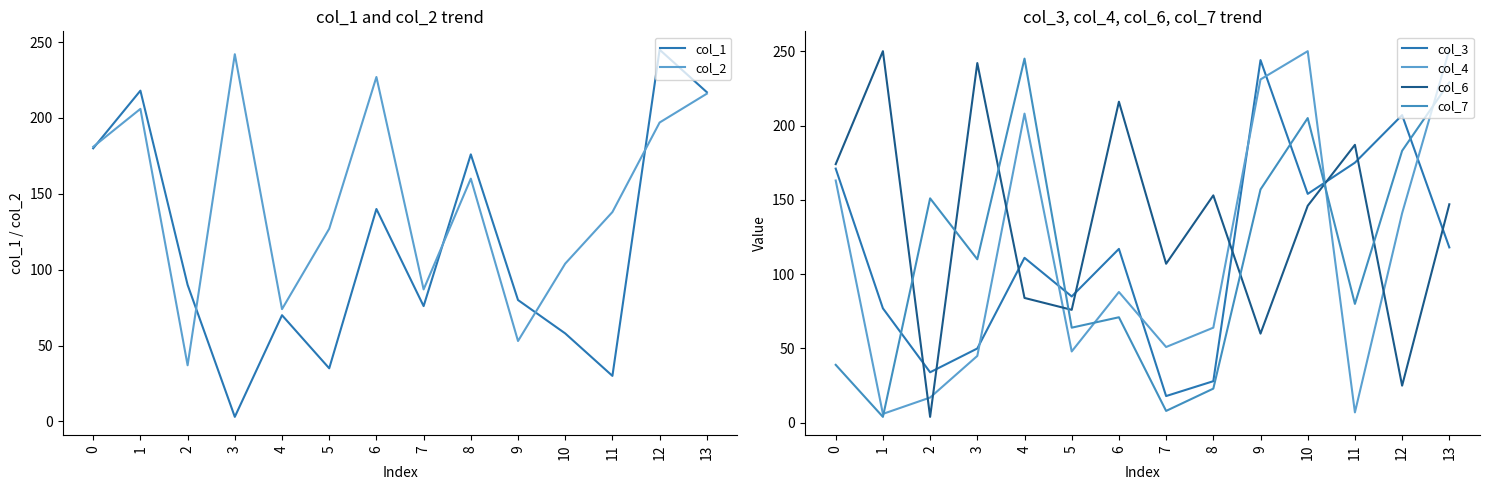

What is the sum of all col_7 values?

1569